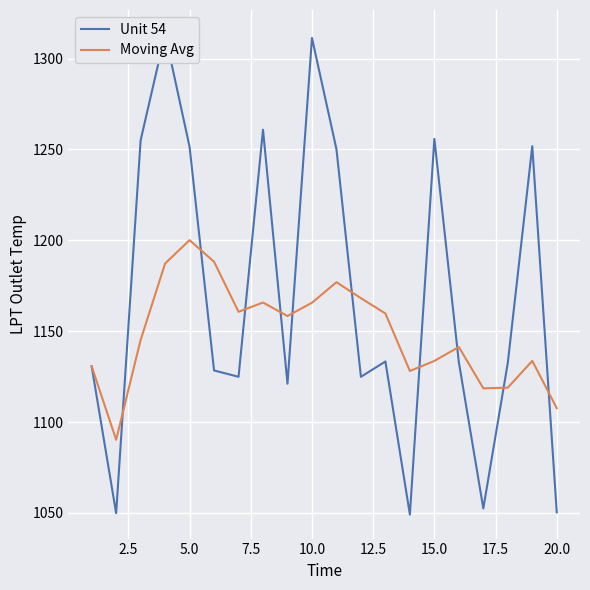

Reading left to right, transcribe all the data shown in this chart.

Unit 54: 1130.7	1049.8	1255.0	1313.5	1251.4	1128.4	1124.9	1260.9	1121.1	1311.4	1250.2	1124.9	1133.3	1049.1	1255.9	1133.0	1052.4	1132.5	1251.8	1050.3
Moving Avg: 1130.7	1090.2	1145.2	1187.3	1200.1	1188.2	1160.7	1165.8	1158.3	1165.7	1177.0	1168.2	1159.7	1128.1	1133.6	1141.3	1118.5	1118.9	1133.7	1107.7